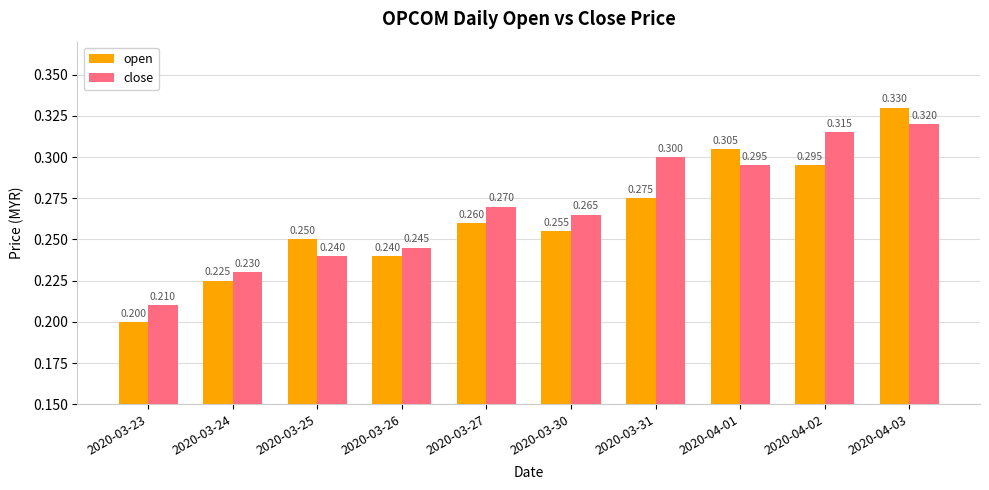

Rank the series at 2020-03-25 from highest to lowest value.

open, close